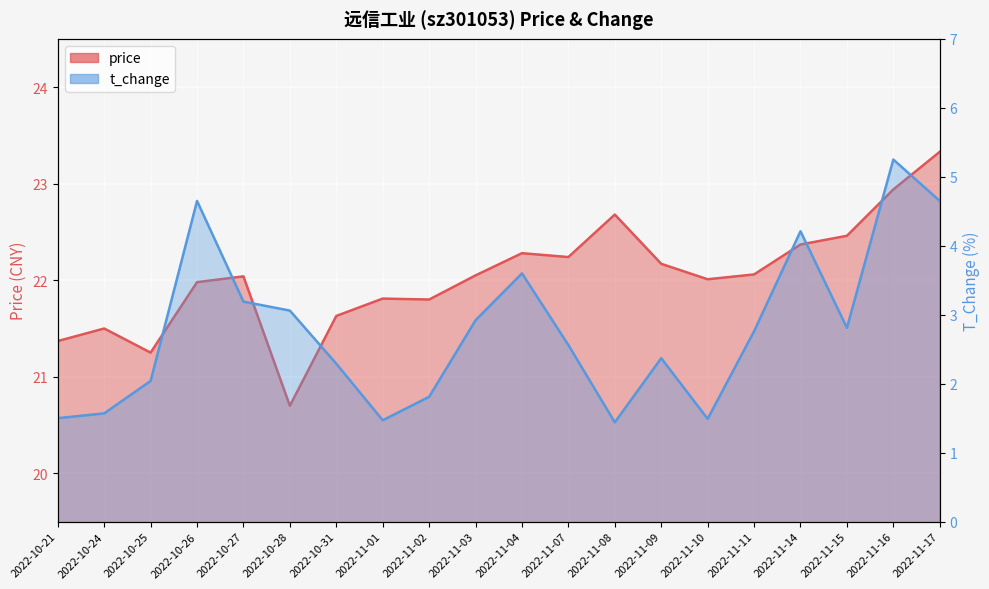

At which label does price reach its minimum?

2022-10-28